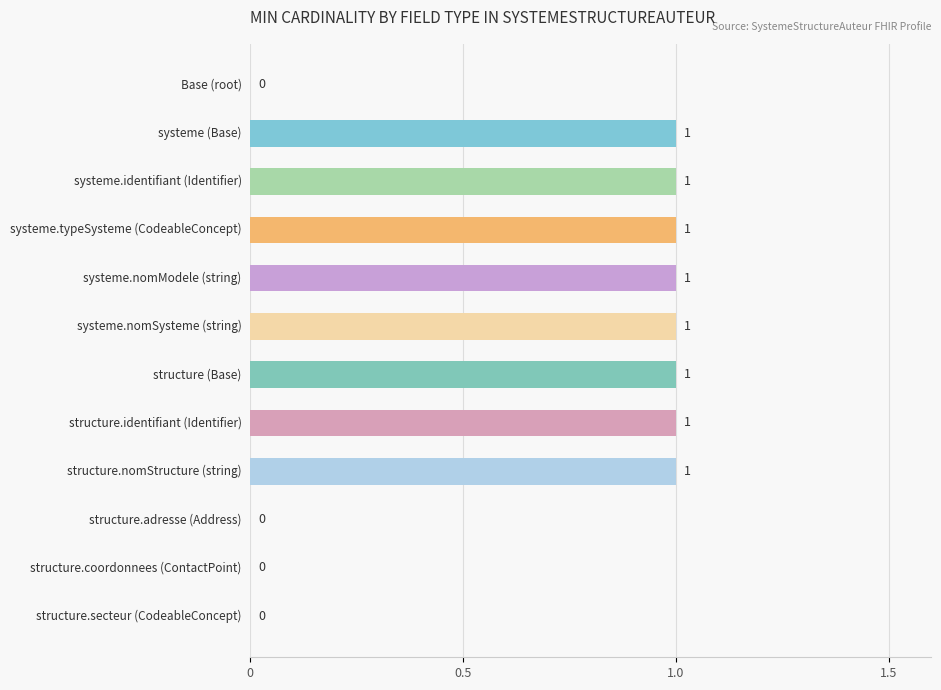

What is the sum of all values?

8